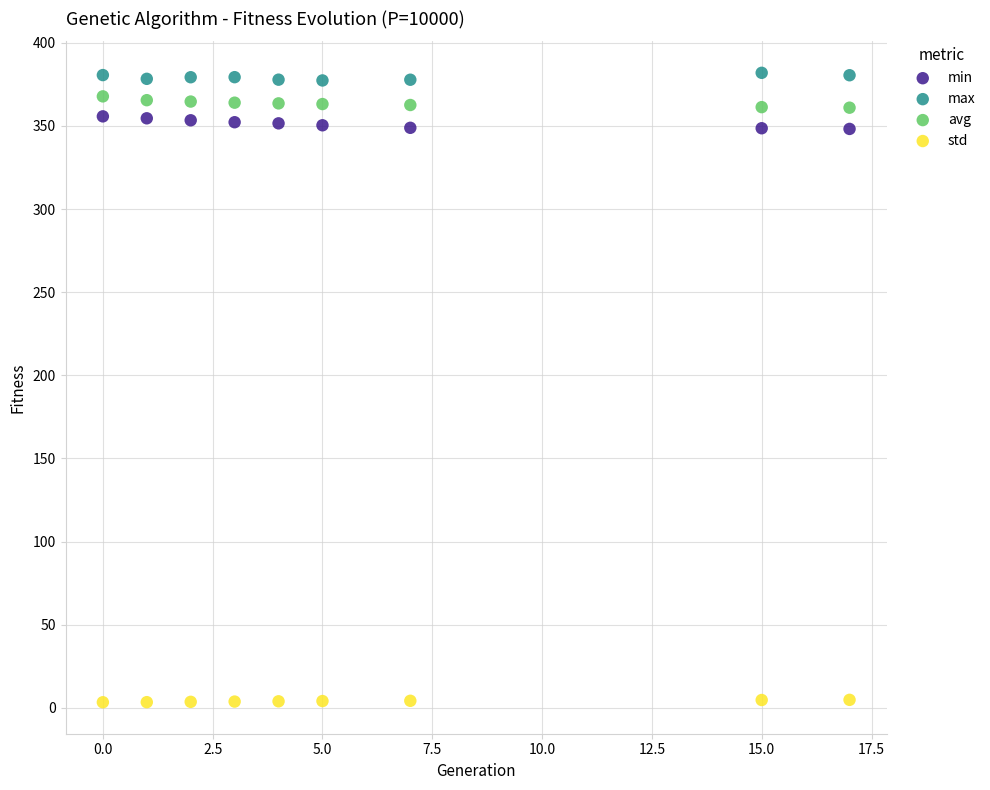

Across all data points, what is the range of X values (max minus min)?

17.0